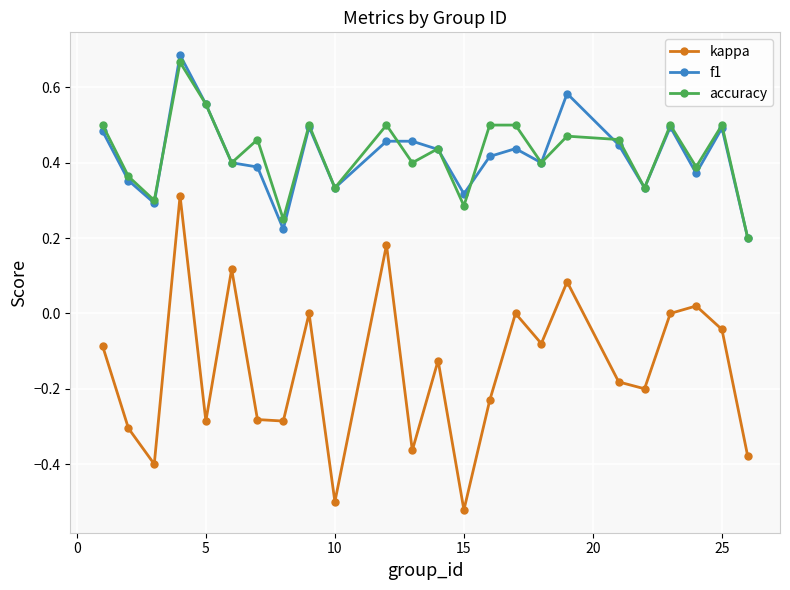

True or false: f1 and kappa intersect in this chart.

False